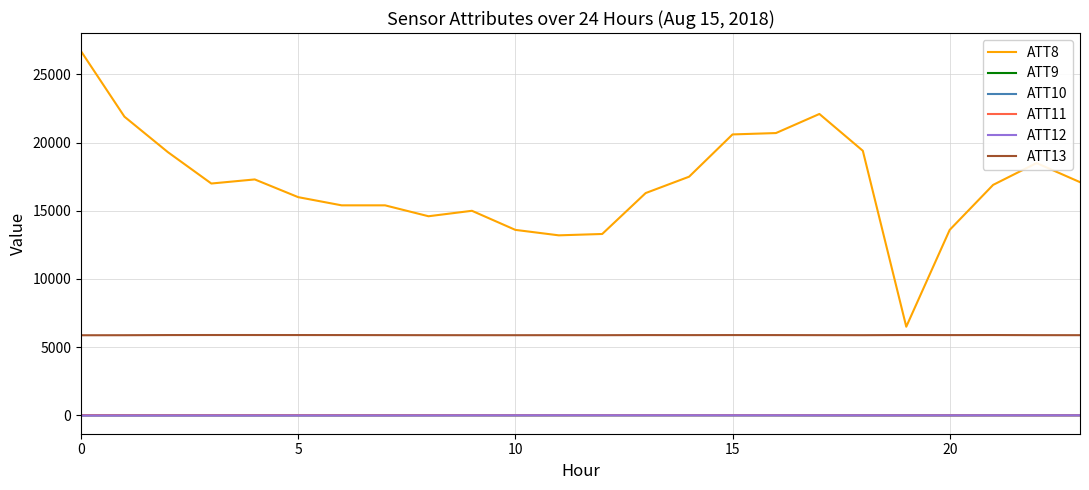

Which series has the widest spread of values?

ATT8